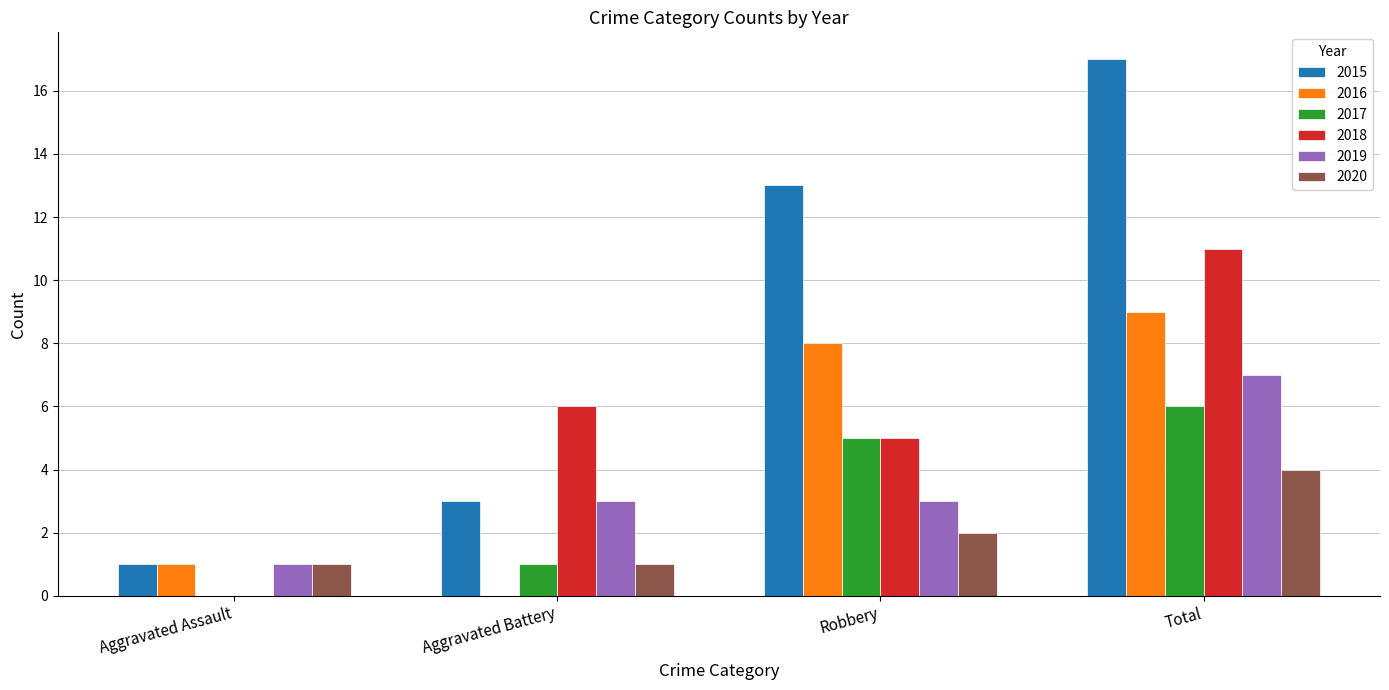

How many groups of bars are there?

4